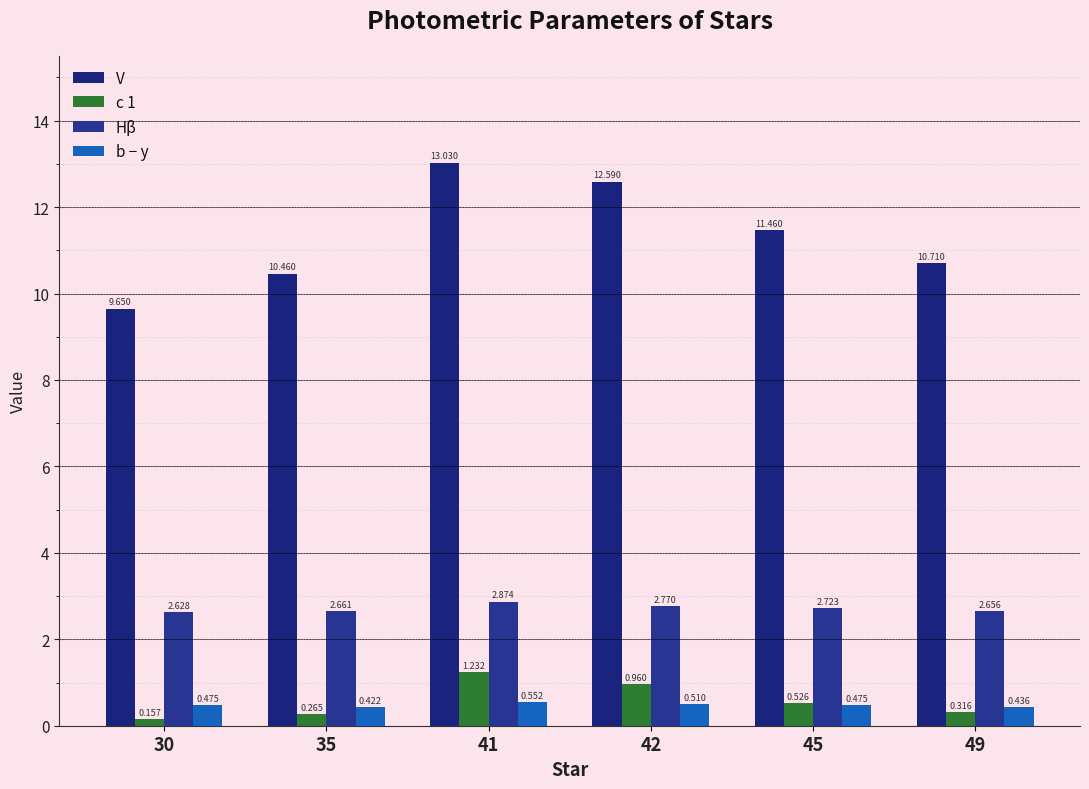

Which label corresponds to the smallest value in the chart?

30